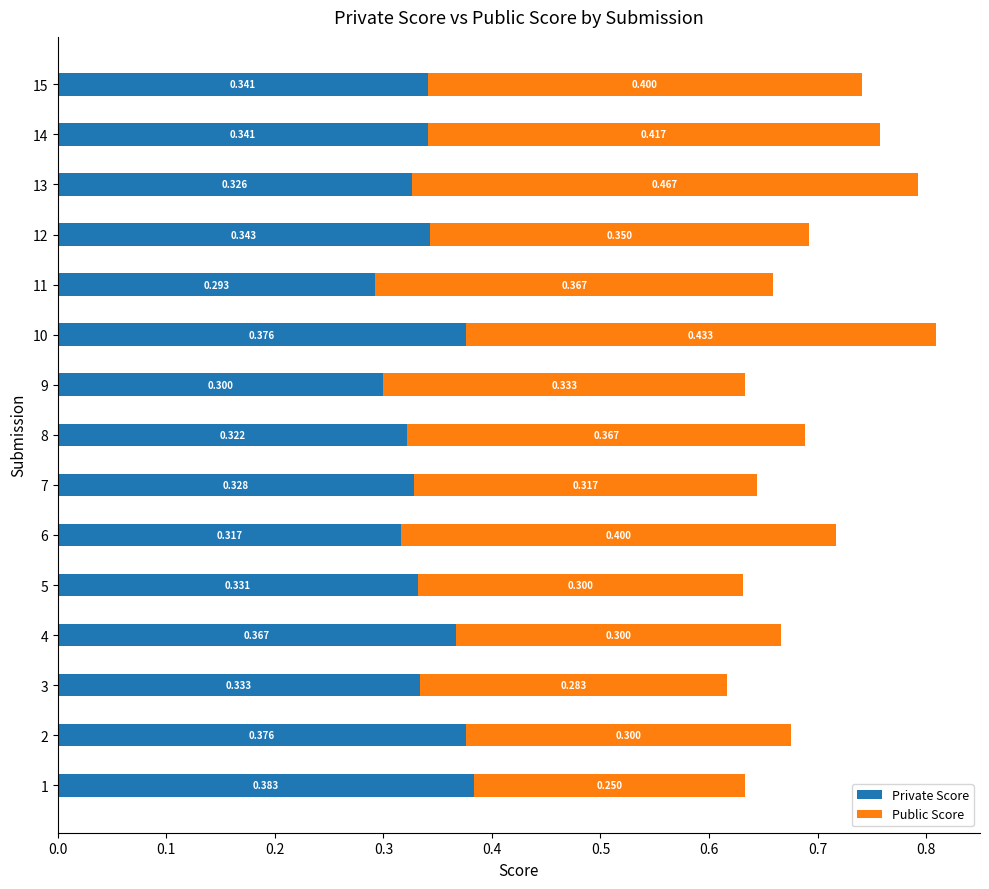

Is it true that Public Score equals 0.6 at 11?

False